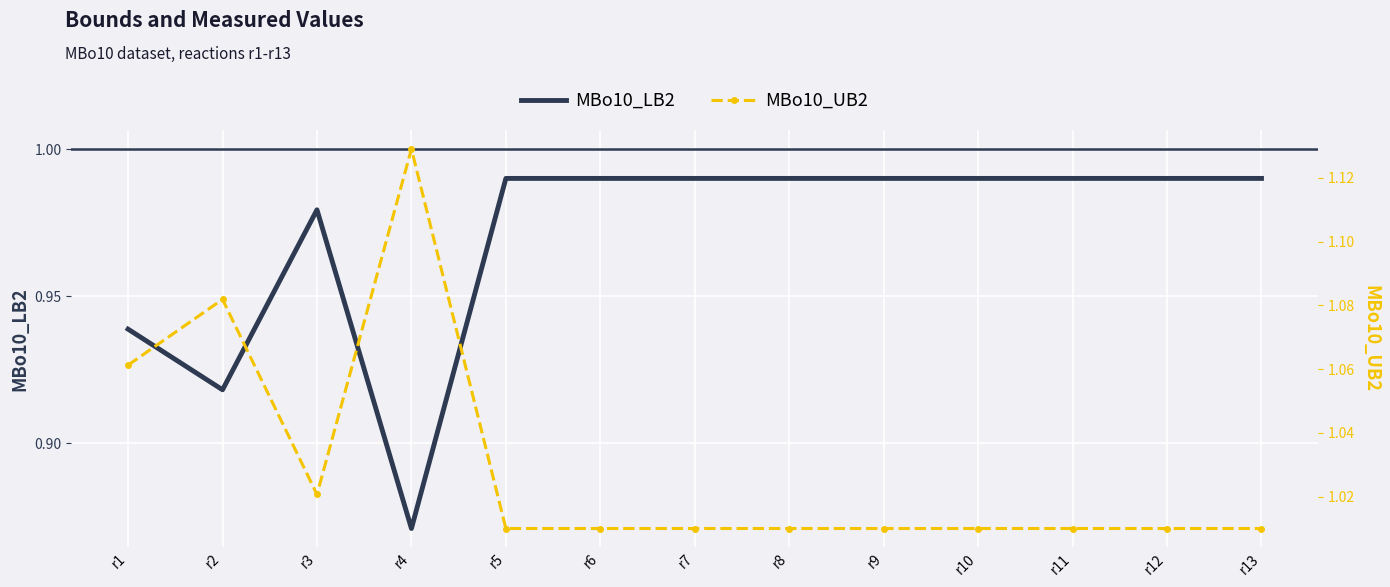

At which category is the sum across all series the highest?

r4